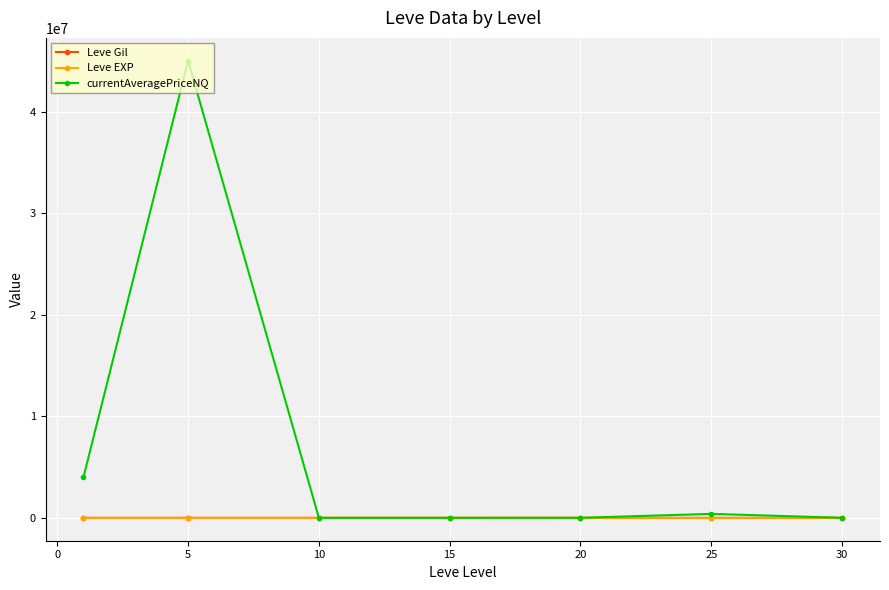

Which series has the largest range (max minus min)?

currentAveragePriceNQ